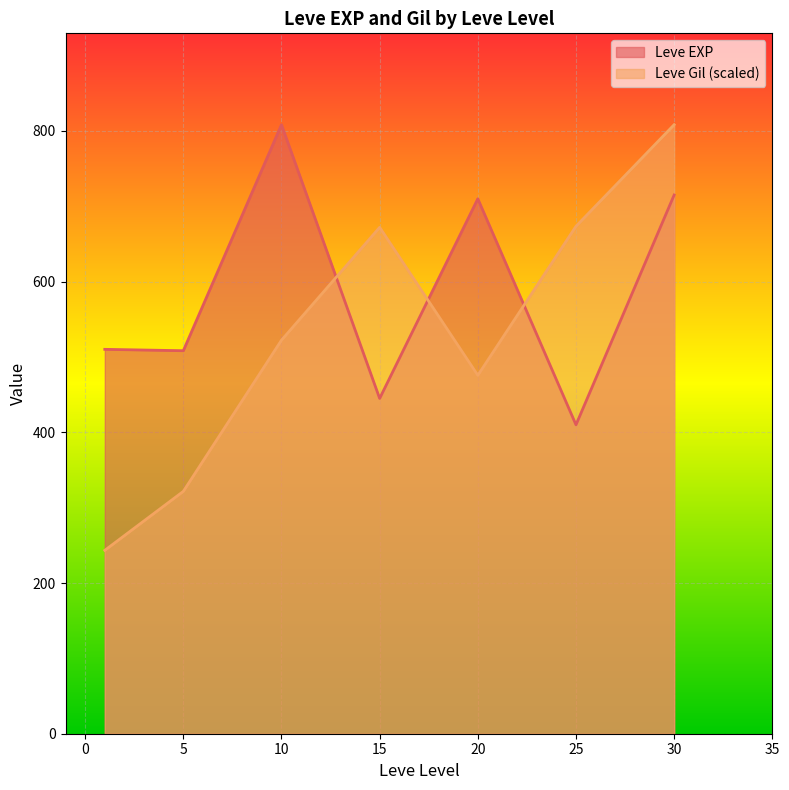

What is the smallest value displayed?

243.4